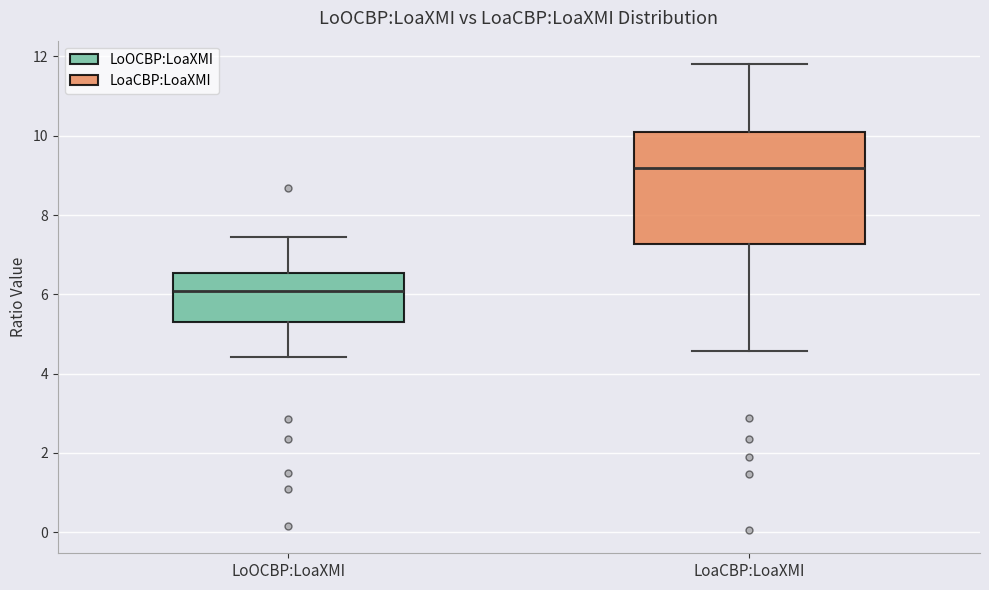

Where is the lower edge of the box for LoaCBP:LoaXMI on the y-axis? The values are not printed on the chart, so give them approximately, as read against the axis.

7.2